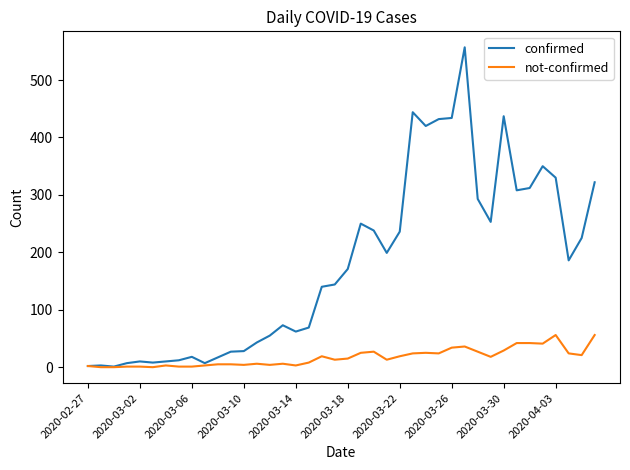

List the series in order of their overall mean, lowest first.

not-confirmed, confirmed